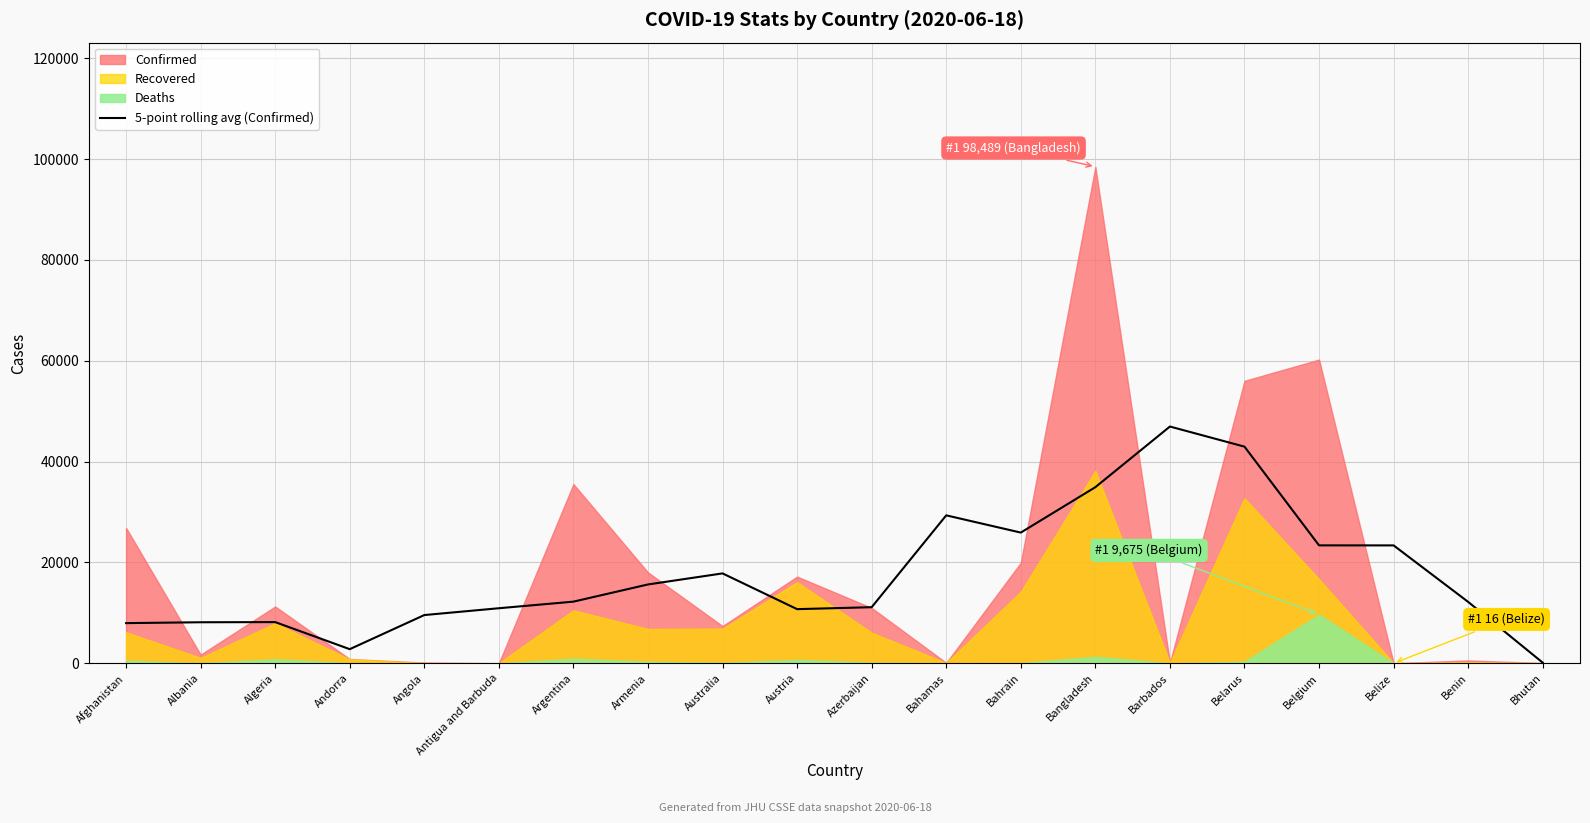

What is the label of the 11th point from the left?

Azerbaijan